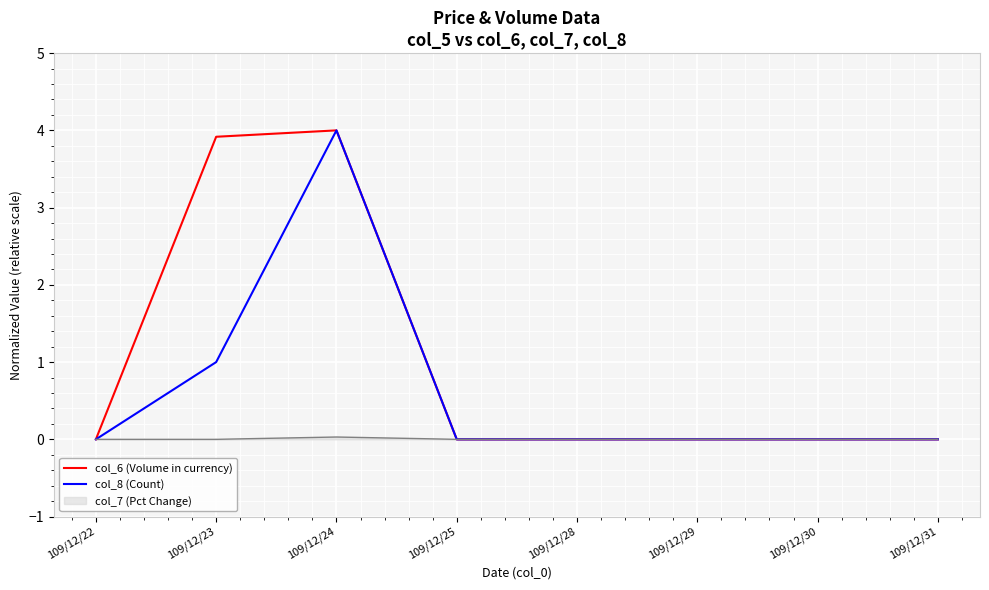

The value of col_6 (Volume in currency) at 109/12/24 is 1.1. True or false?

False